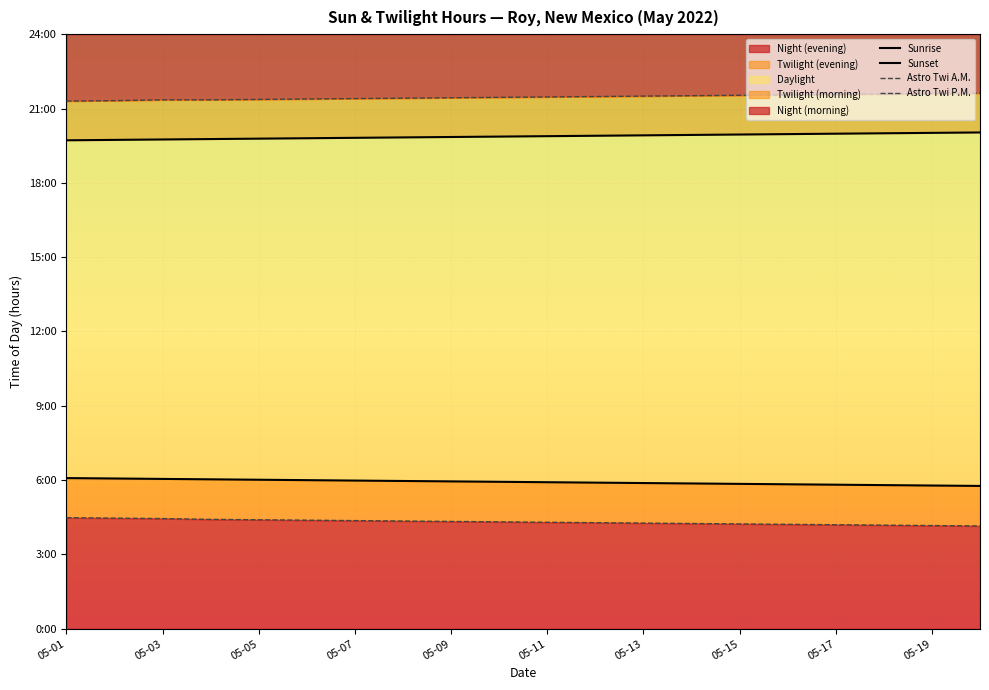

Rank the series at 17 from lowest to highest value.

Astro Twi A.M., Sunrise, Sunset, Astro Twi P.M.